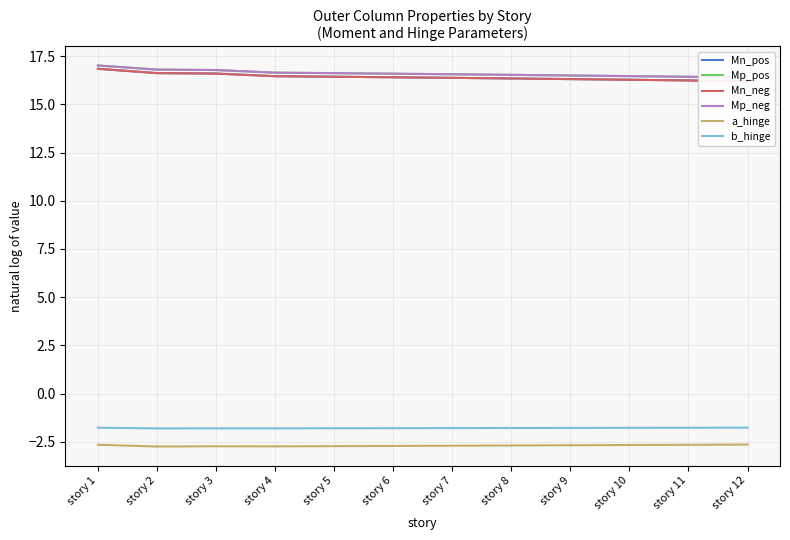

True or false: Mn_neg and Mp_pos cross at least once.

False